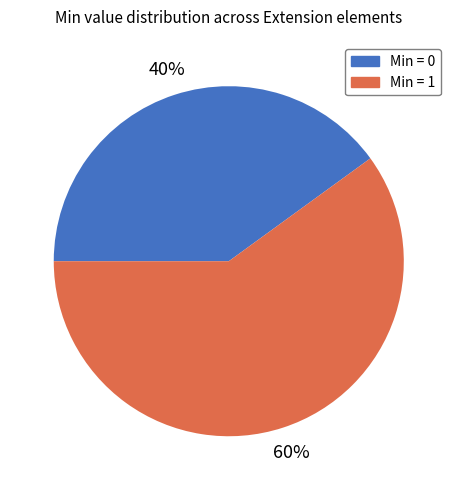

Do Min = 1 and Min = 0 together represent more than half of the pie?

Yes